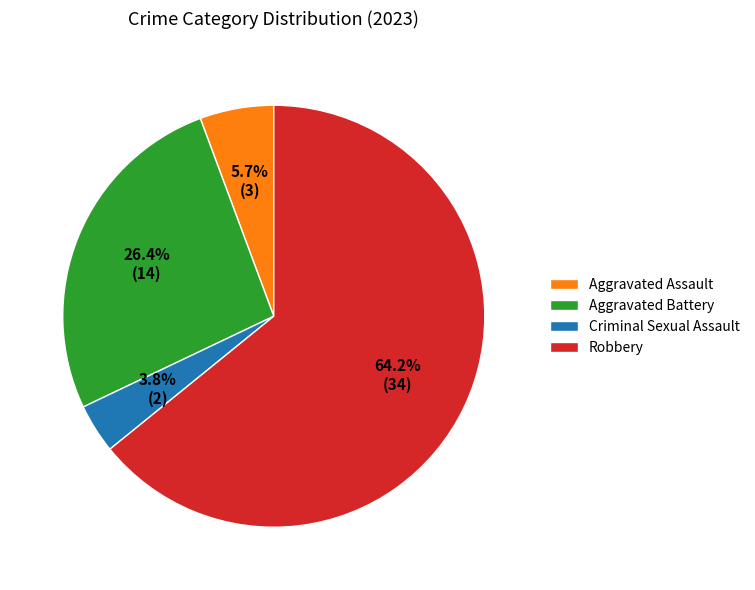

Rank the categories by value from lowest to highest.

Criminal Sexual Assault, Aggravated Assault, Aggravated Battery, Robbery